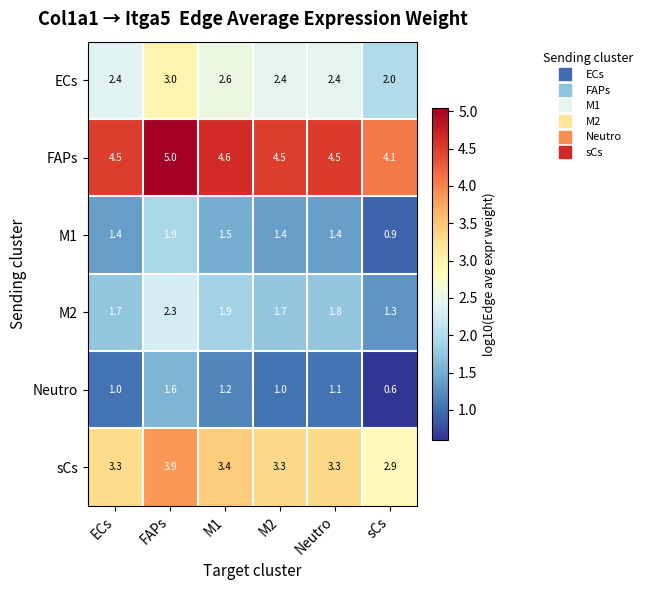

What is the sum of the FAPs values at M2 and FAPs?

9.5